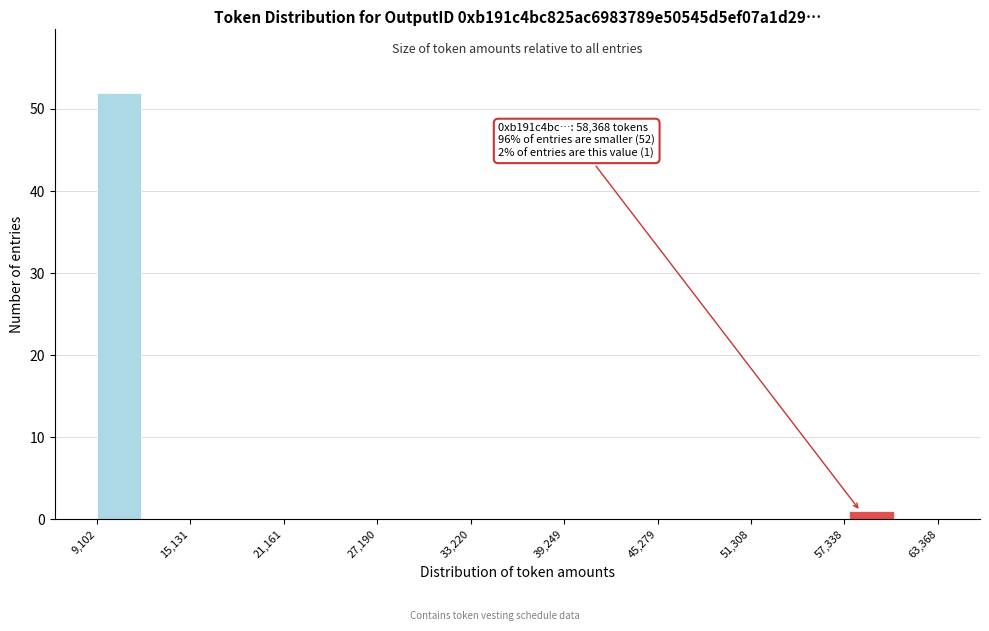

Around what value on the x-axis is the tallest bar? Give the approximate position of its centre, as read against the axis.

11000